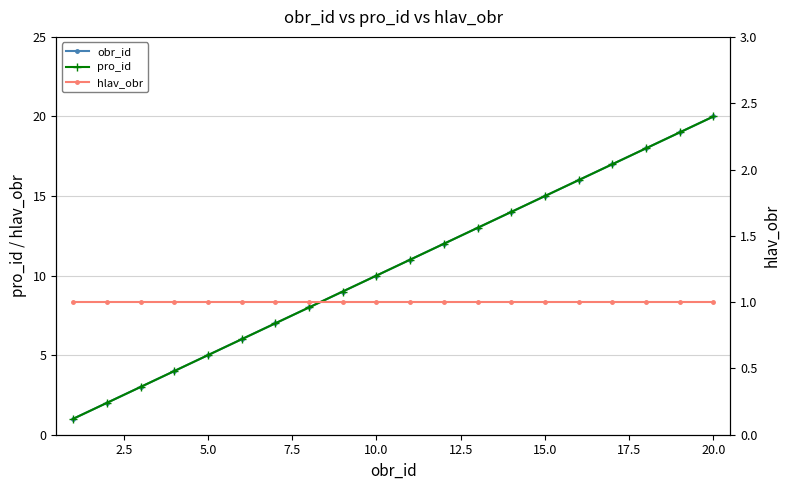

Does the chart have visible grid lines?

Yes